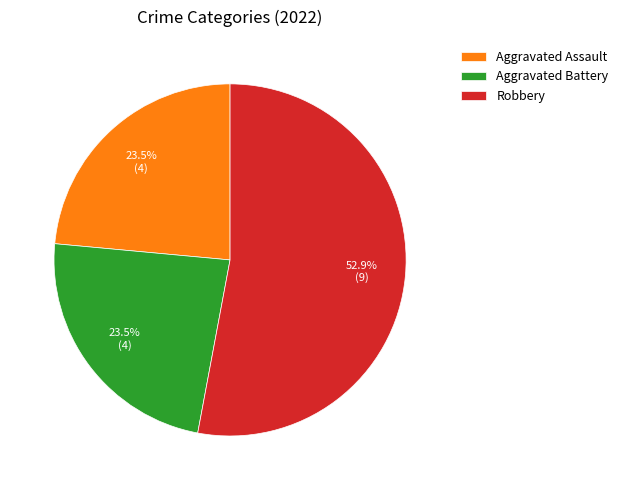

Combined, what portion of the pie is Aggravated Battery and Robbery?

76.5%